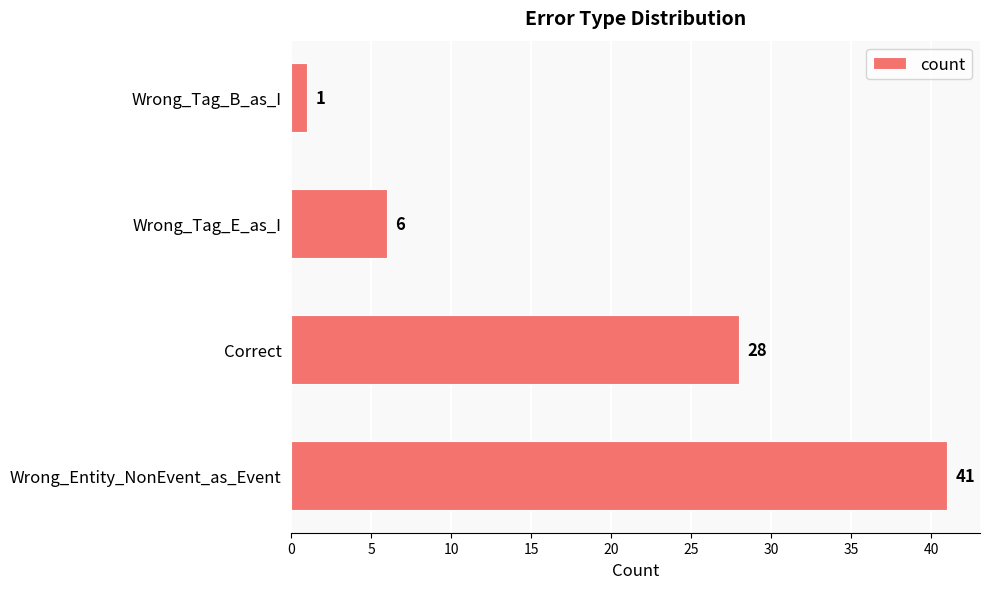

Reading top to bottom, transcribe all the data shown in this chart.

Wrong_Tag_B_as_I=1	Wrong_Tag_E_as_I=6	Correct=28	Wrong_Entity_NonEvent_as_Event=41